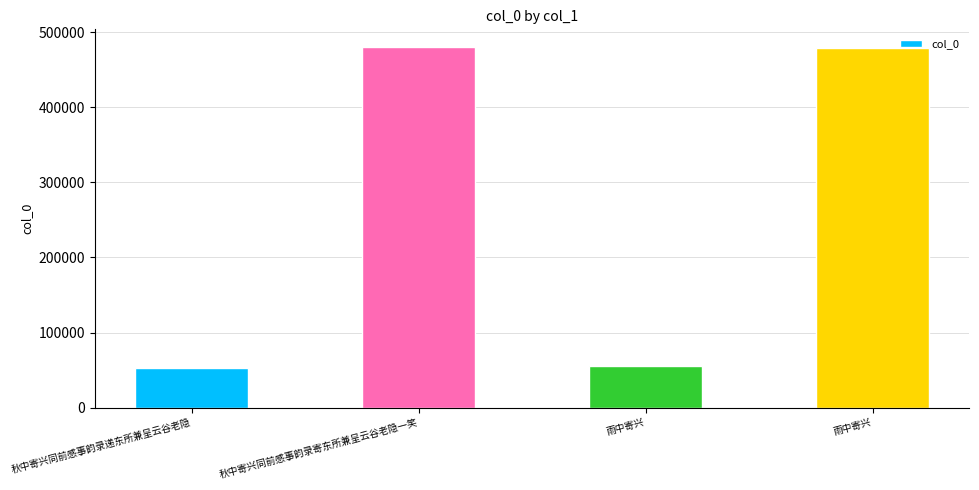

Does the chart contain any negative values?

No